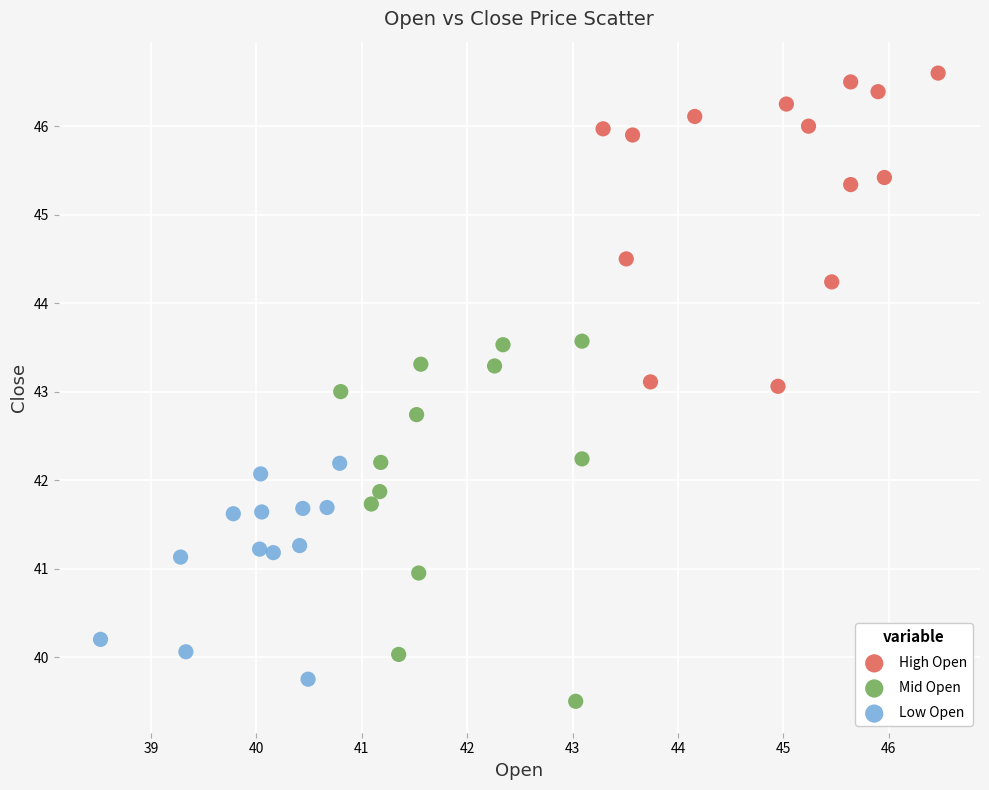

Which series reaches the maximum Y coordinate?

High Open